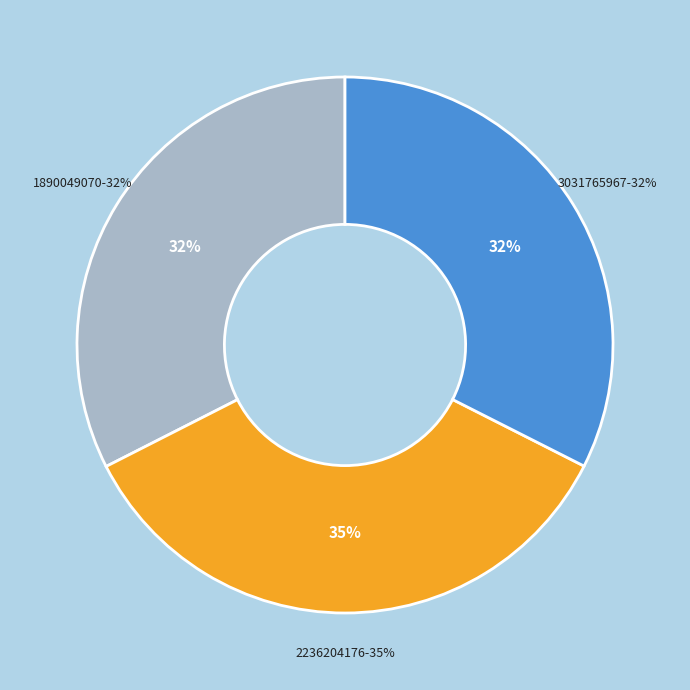

The 1890049070 slice represents 42% of the pie. True or false?

False